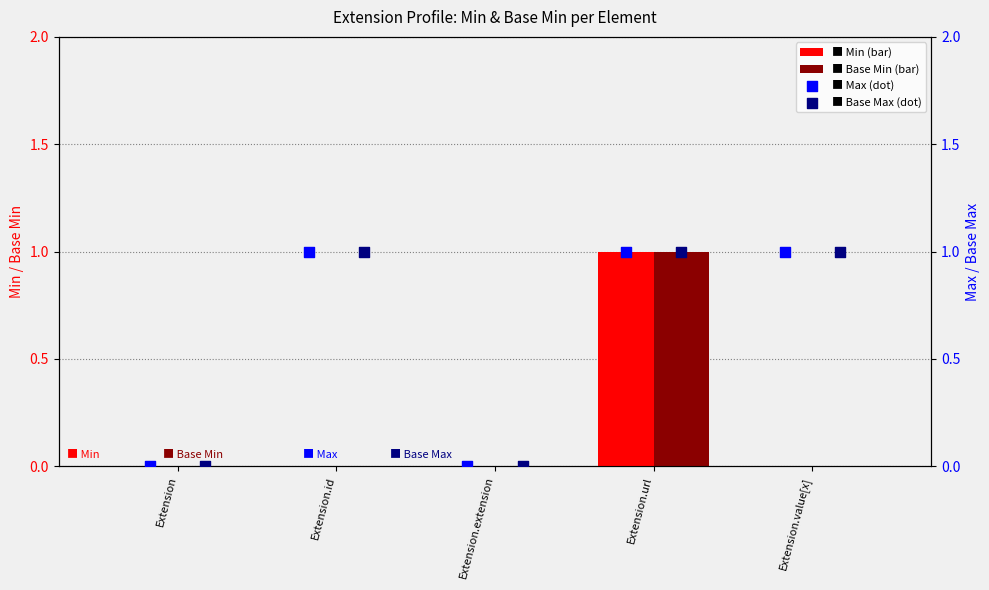

Which series has the widest spread of Y values?

Min